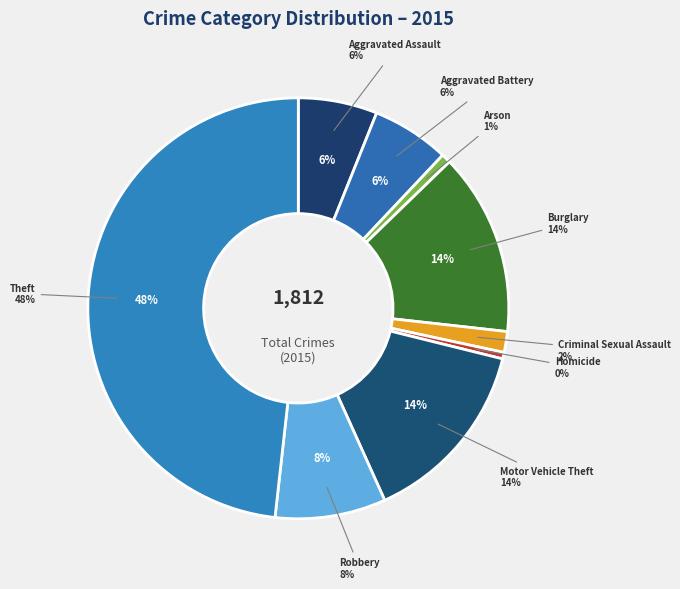

What percentage do Motor Vehicle Theft and Robbery together represent?

22.9%